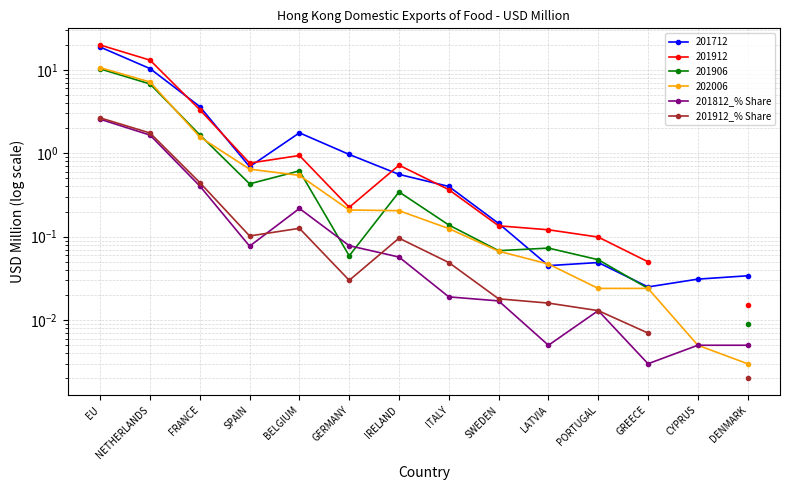

How many interior local peaks does the 201912_% Share series have?

2